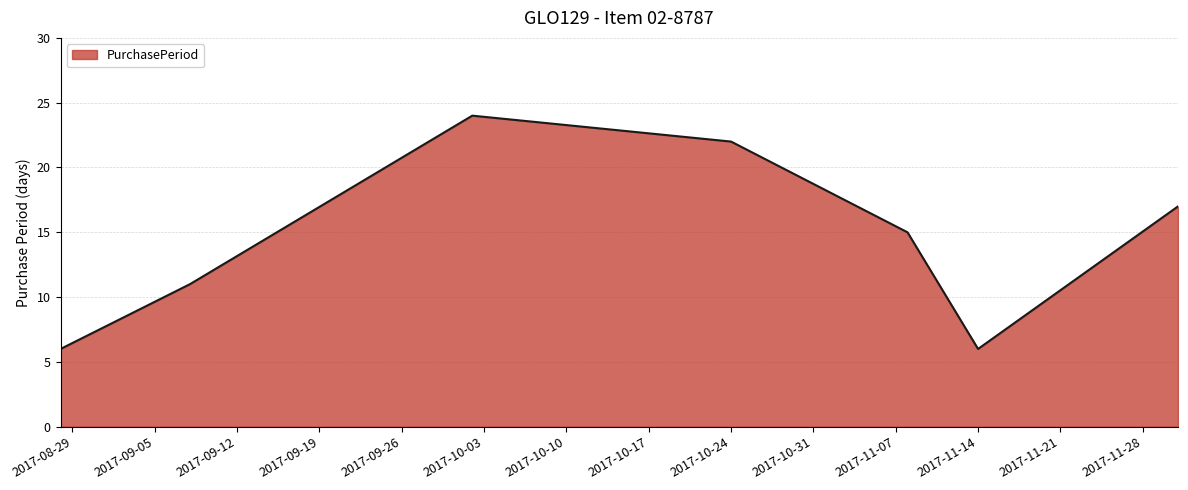

What is the difference between the maximum and second lowest values?

18